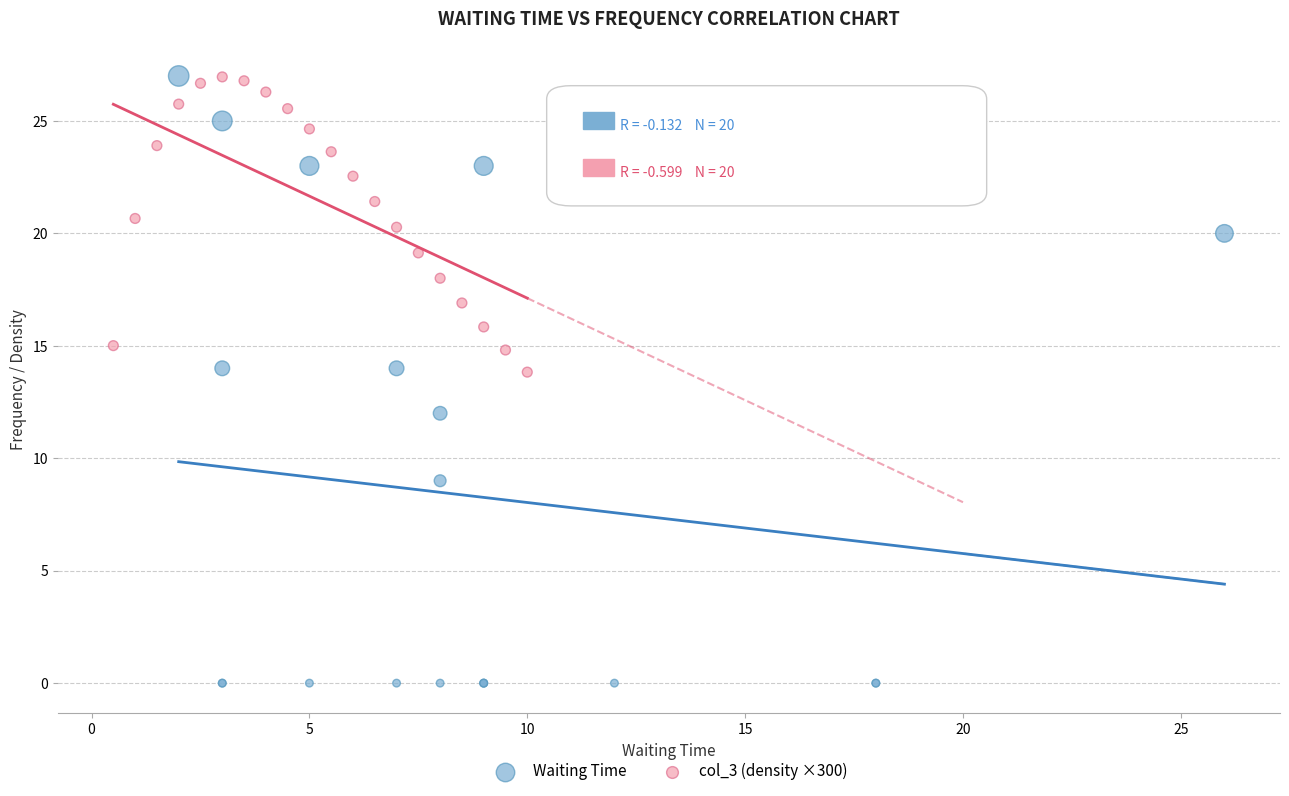

Which series contains the lowest Y value?

Waiting Time